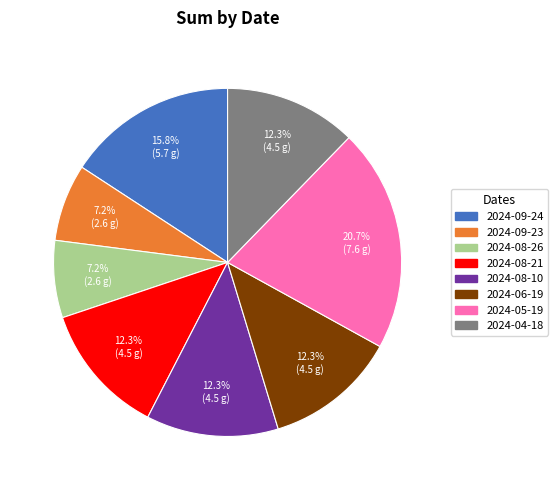

How much of the chart is everything except 2024-06-19?

87.7%